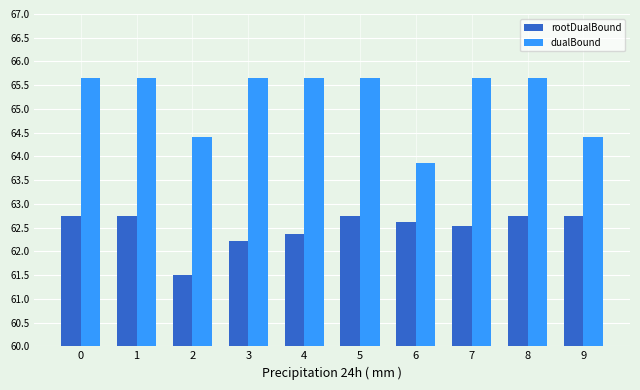

True or false: rootDualBound has a value of 4.6 at 7.

False